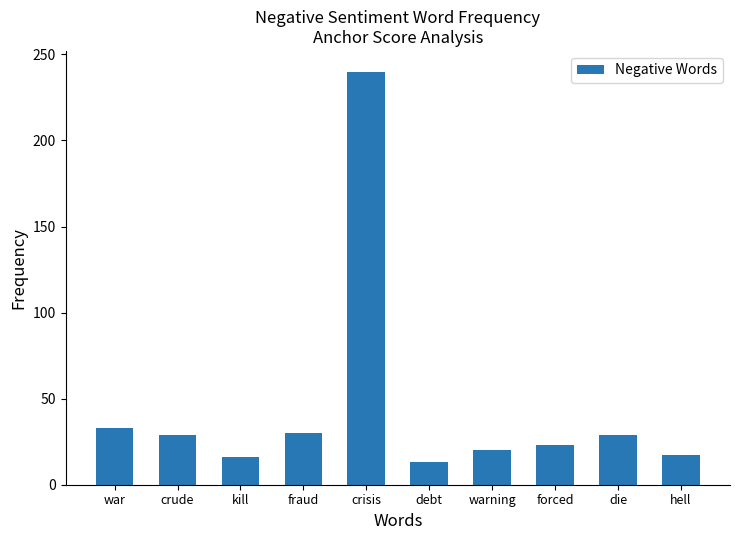

Does the chart contain any negative values?

No